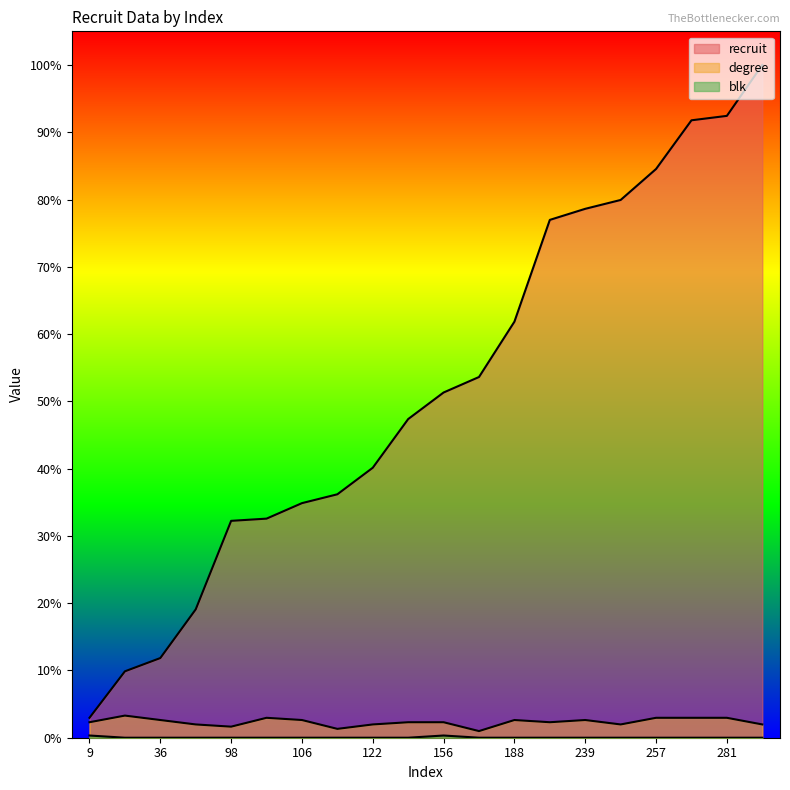

Reading left to right, list all the values displayed in this chart.

recruit: 9=3.0	30=9.9	36=11.8	58=19.1	98=32.2	99=32.6	106=34.9	110=36.2	122=40.1	144=47.4	156=51.3	163=53.6	188=61.8	234=77.0	239=78.6	243=79.9	257=84.5	279=91.8	281=92.4	304=100.0
degree: 9=2.3	30=3.3	36=2.6	58=2.0	98=1.6	99=3.0	106=2.6	110=1.3	122=2.0	144=2.3	156=2.3	163=1.0	188=2.6	234=2.3	239=2.6	243=2.0	257=3.0	279=3.0	281=3.0	304=2.0
blk: 9=0.3	30=0.0	36=0.0	58=0.0	98=0.0	99=0.0	106=0.0	110=0.0	122=0.0	144=0.0	156=0.3	163=0.0	188=0.0	234=0.0	239=0.0	243=0.0	257=0.0	279=0.0	281=0.0	304=0.0